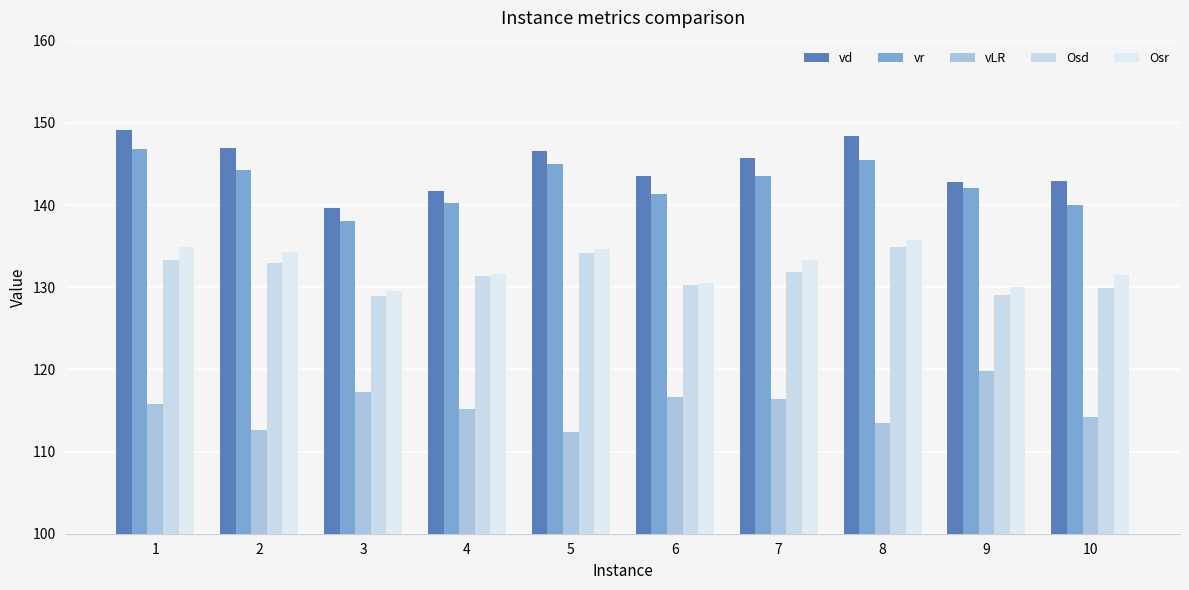

At 6, list the series in order from smallest to largest.

vLR, Osd, Osr, vr, vd